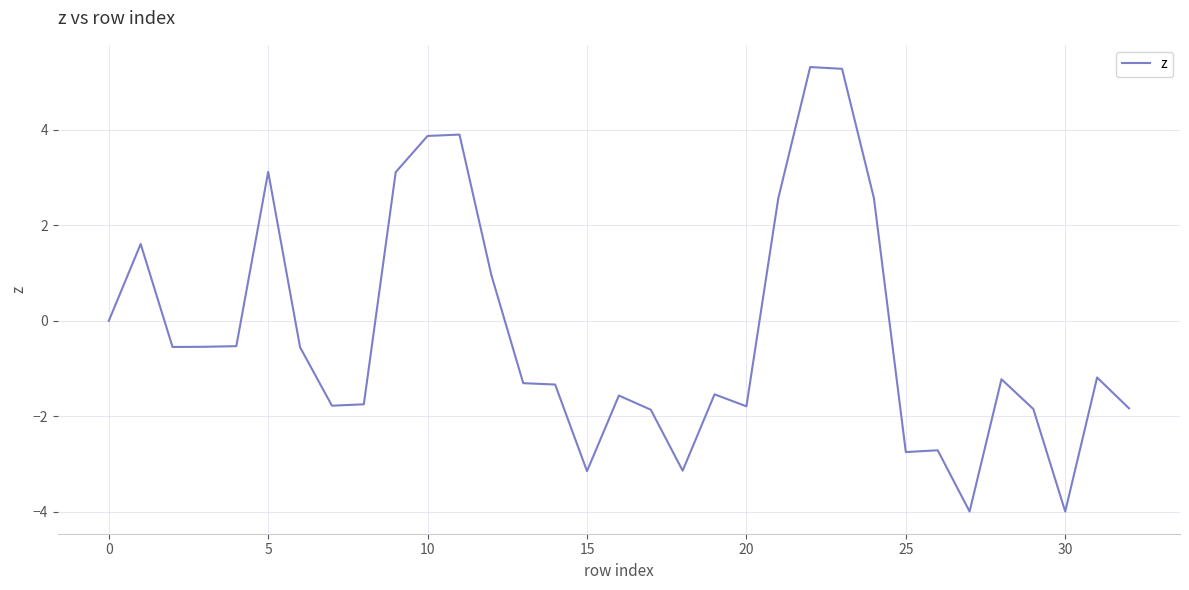

What is the maximum value shown in the chart?

5.3